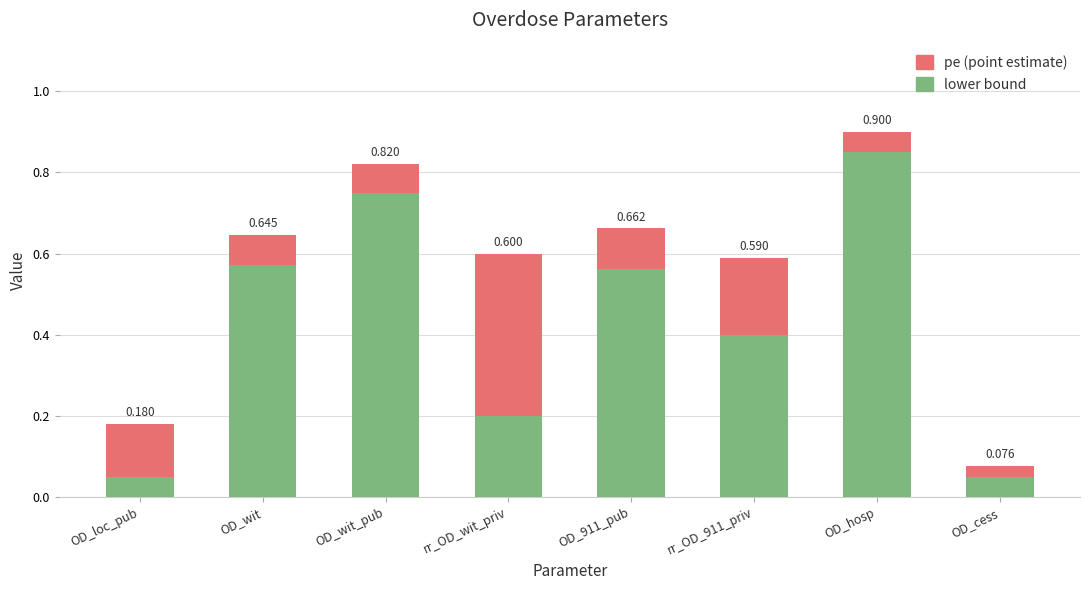

At which category is the sum across all series the highest?

OD_hosp